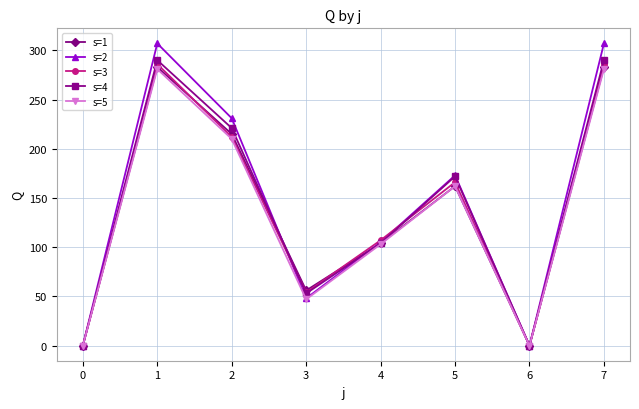

What is the value of the s=4 point at the 5th from the left?

104